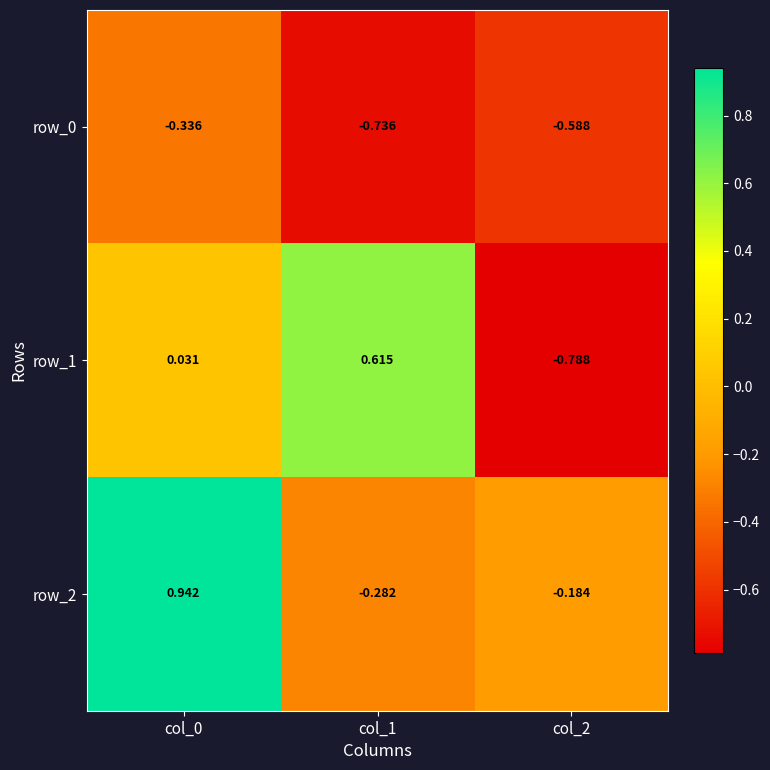

At how many categories does at least one series exceed 0?

2